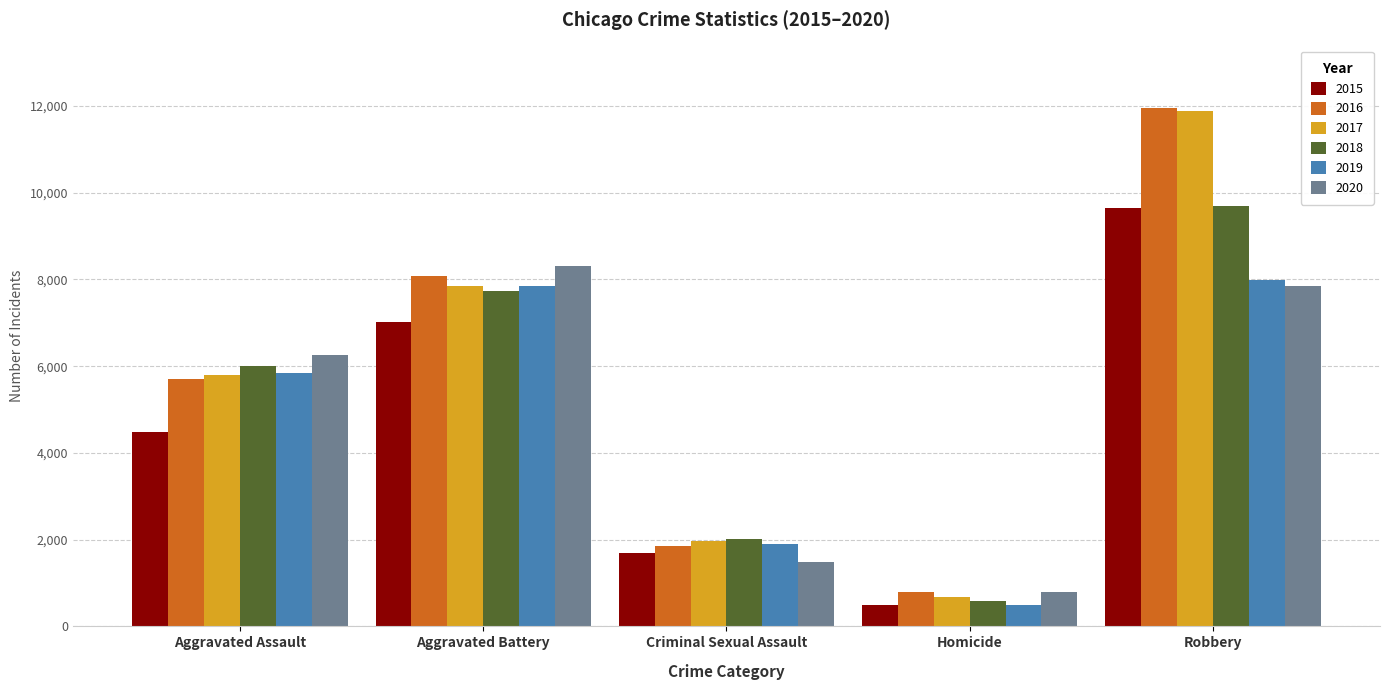

Count the number of data series in this chart.

6